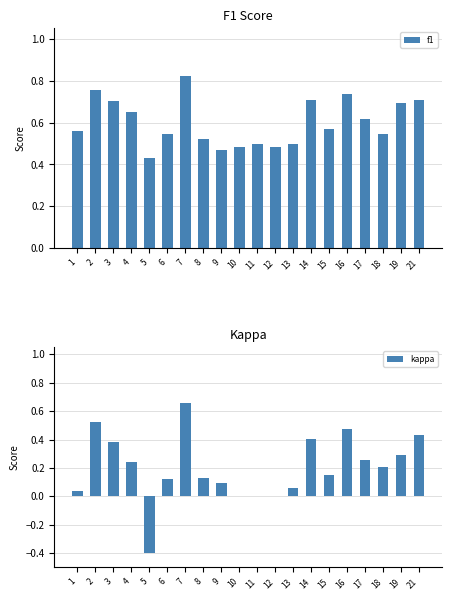

Reading left to right, what are all the values shown in this chart?

f1: 1=0.6	2=0.8	3=0.7	4=0.6	5=0.4	6=0.5	7=0.8	8=0.5	9=0.5	10=0.5	11=0.5	12=0.5	13=0.5	14=0.7	15=0.6	16=0.7	17=0.6	18=0.5	19=0.7	21=0.7
kappa: 1=0.0	2=0.5	3=0.4	4=0.2	5=-0.4	6=0.1	7=0.7	8=0.1	9=0.1	10=0.0	11=0.0	12=0.0	13=0.1	14=0.4	15=0.2	16=0.5	17=0.3	18=0.2	19=0.3	21=0.4